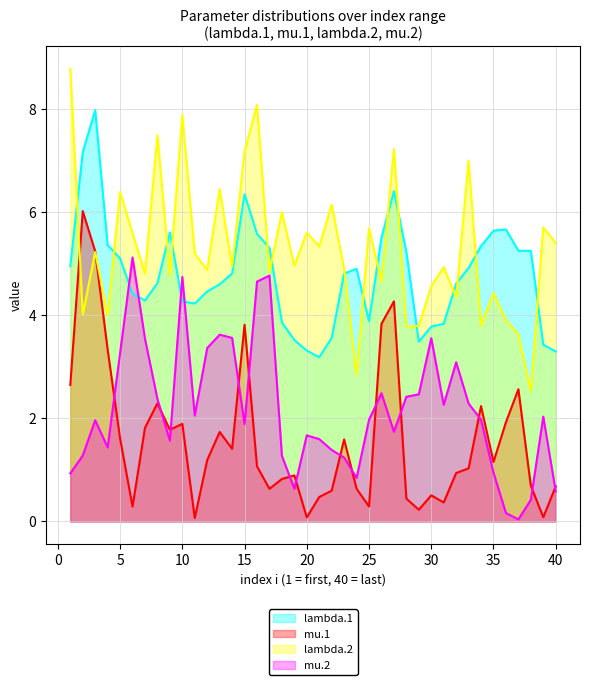

List the labels in order of lambda.2 value, largest first.

1, 16, 10, 8, 27, 15, 33, 13, 5, 22, 18, 39, 25, 20, 6, 40, 21, 3, 11, 19, 14, 31, 23, 12, 17, 7, 9, 26, 30, 35, 32, 2, 4, 36, 34, 29, 28, 37, 24, 38